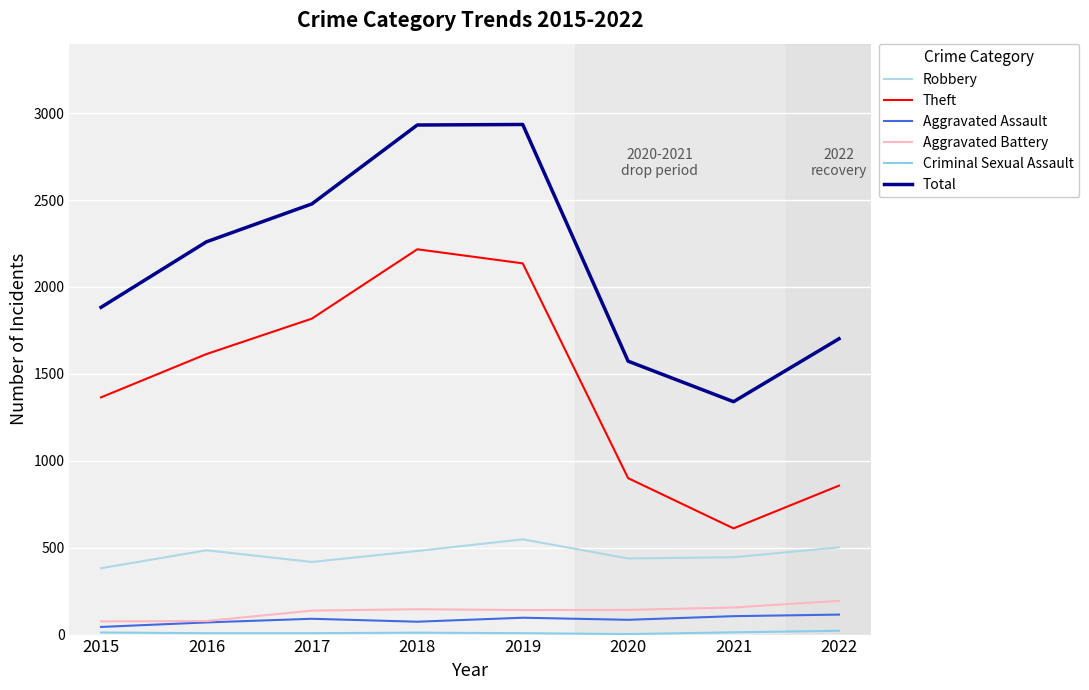

How many lines are shown in the chart?

6